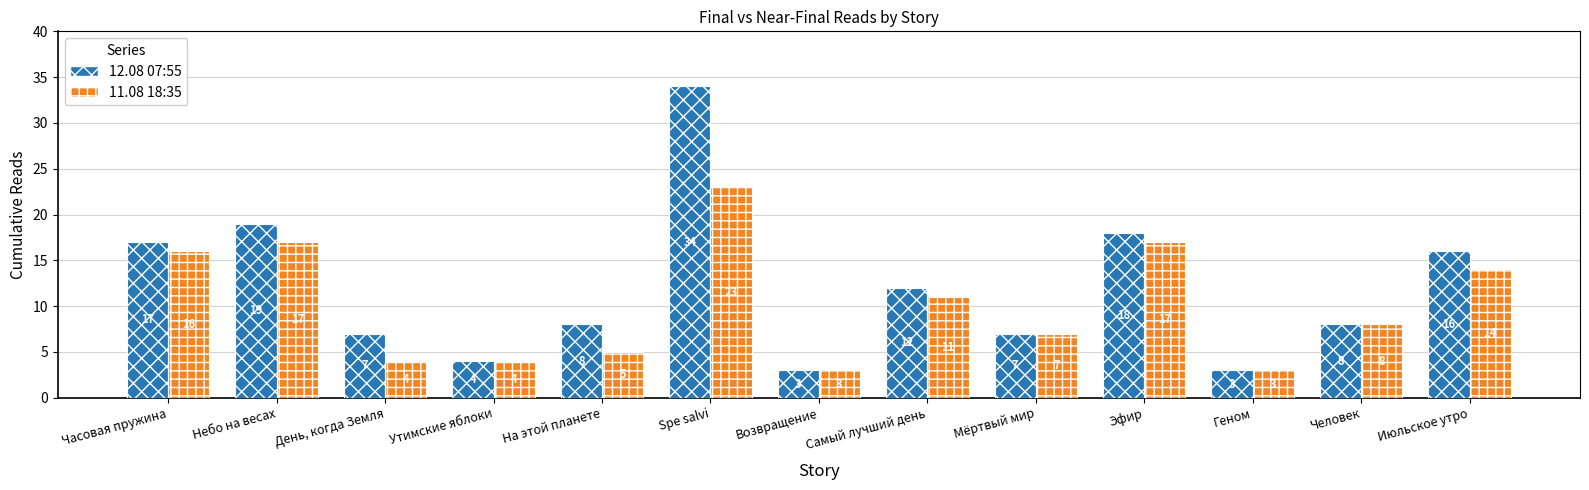

At which category is the sum across all series the highest?

Spe salvi